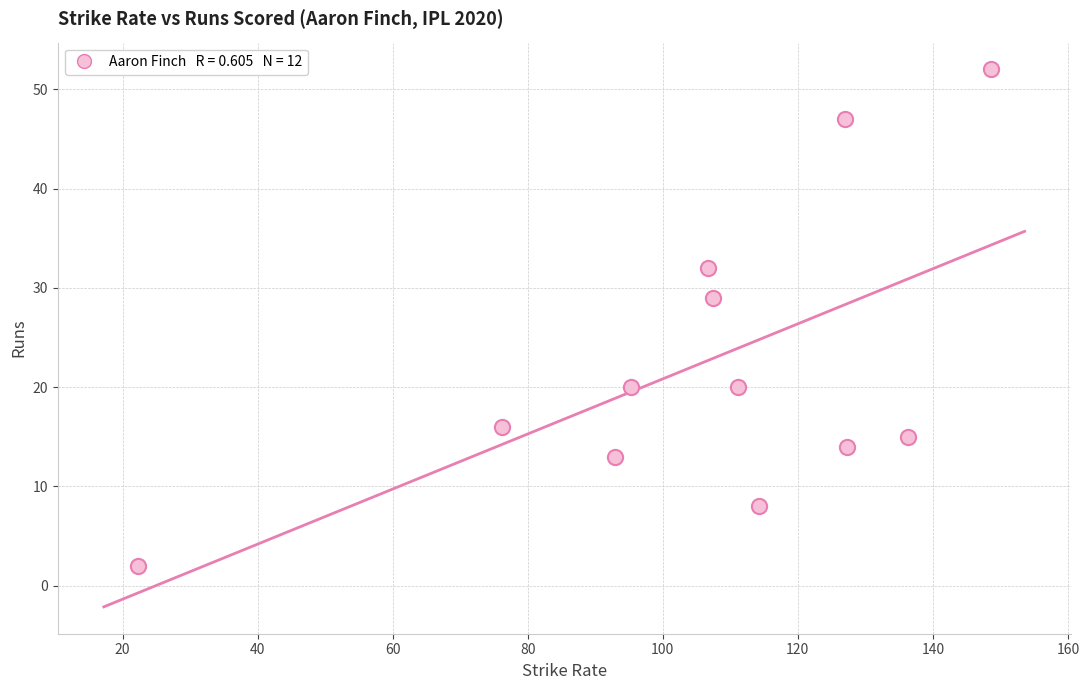

What is the range of Y values (max minus min)?

50